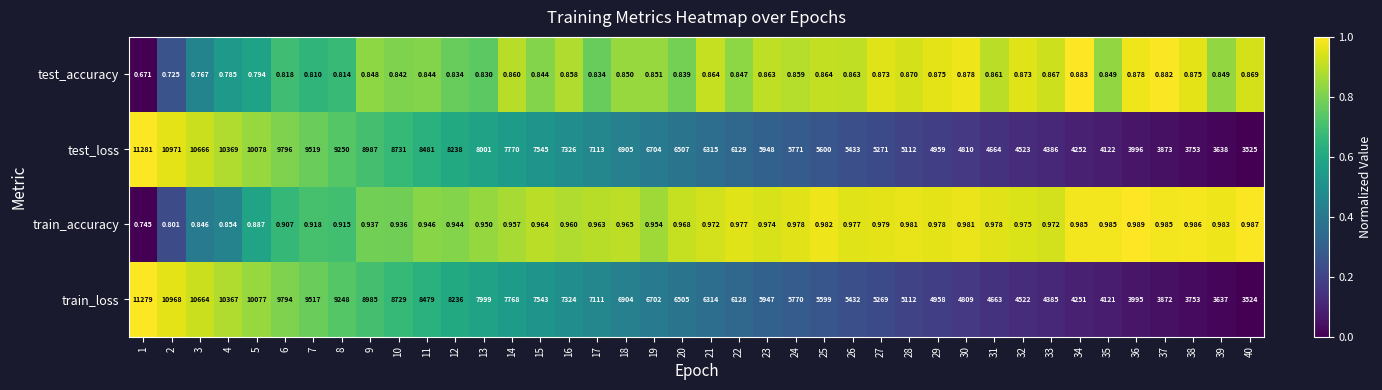

Which series has the largest total across all categories?

test_loss